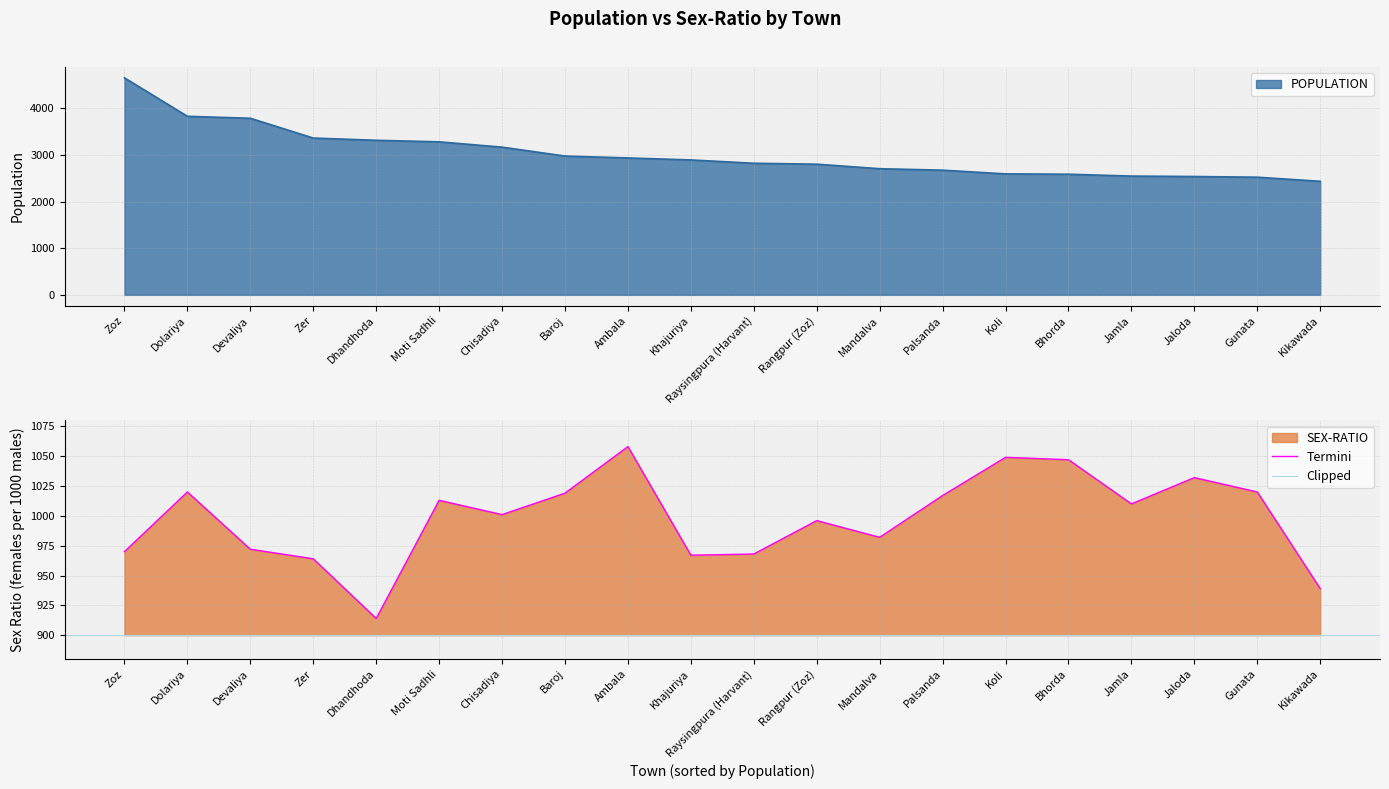

True or false: POPULATION and SEX-RATIO cross at least once.

False